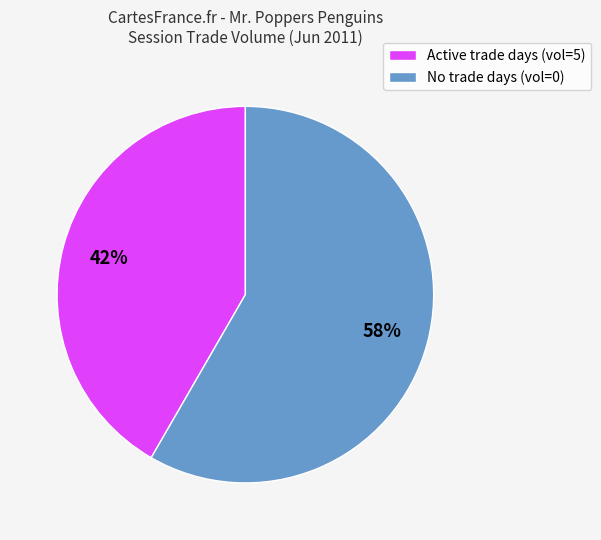

True or false: No trade days (vol=0) accounts for 68% of the total.

False